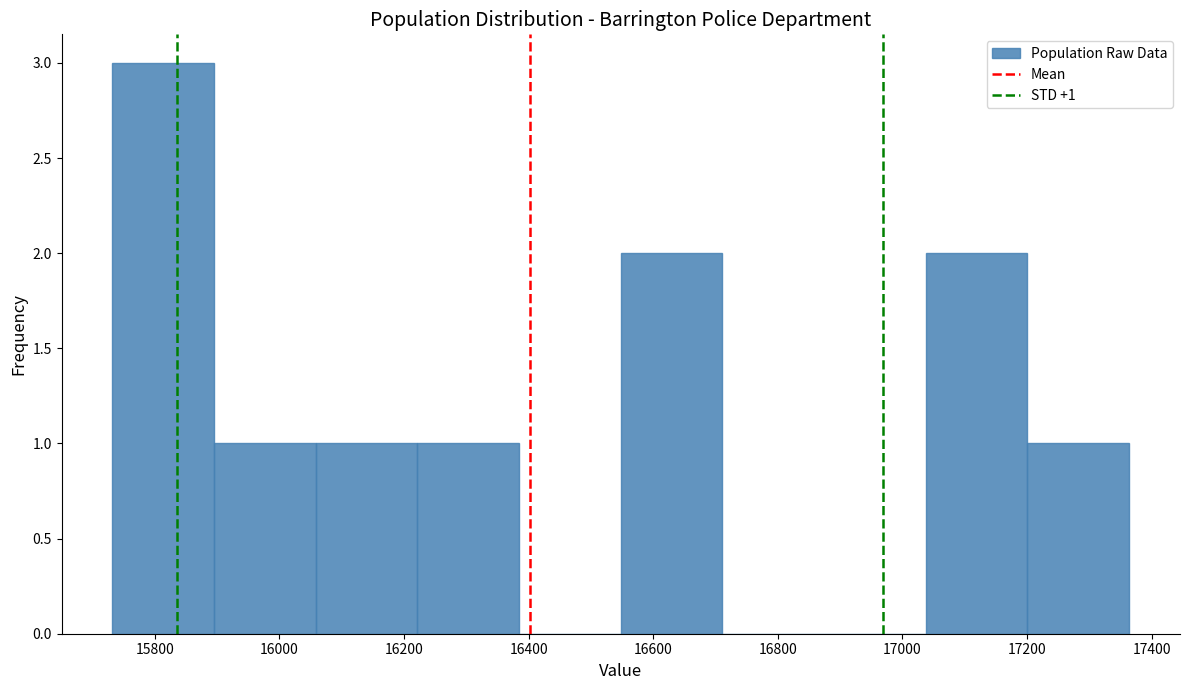

Which range on the x-axis has the tallest bar?

15740 to 15900